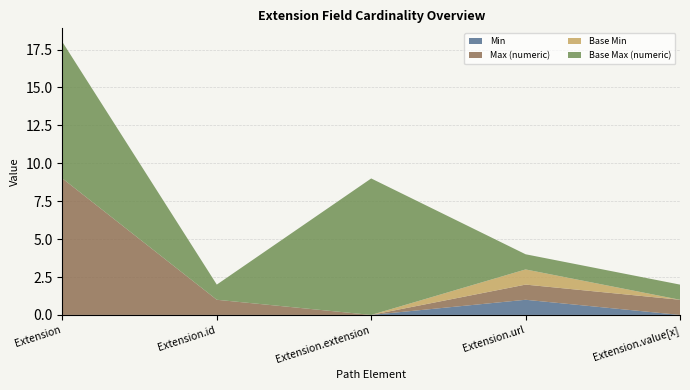

Reading left to right, list all the values displayed in this chart.

Min: Extension=0	Extension.id=0	Extension.extension=0	Extension.url=1	Extension.value[x]=0
Max (numeric): Extension=9	Extension.id=1	Extension.extension=0	Extension.url=1	Extension.value[x]=1
Base Min: Extension=0	Extension.id=0	Extension.extension=0	Extension.url=1	Extension.value[x]=0
Base Max (numeric): Extension=9	Extension.id=1	Extension.extension=9	Extension.url=1	Extension.value[x]=1